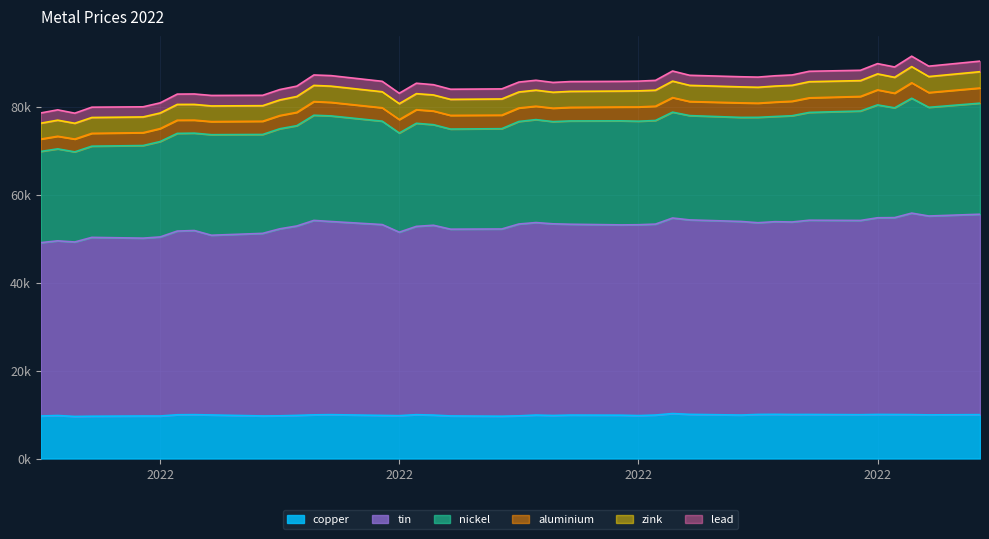

At which label does nickel reach its minimum?

2022-01-04